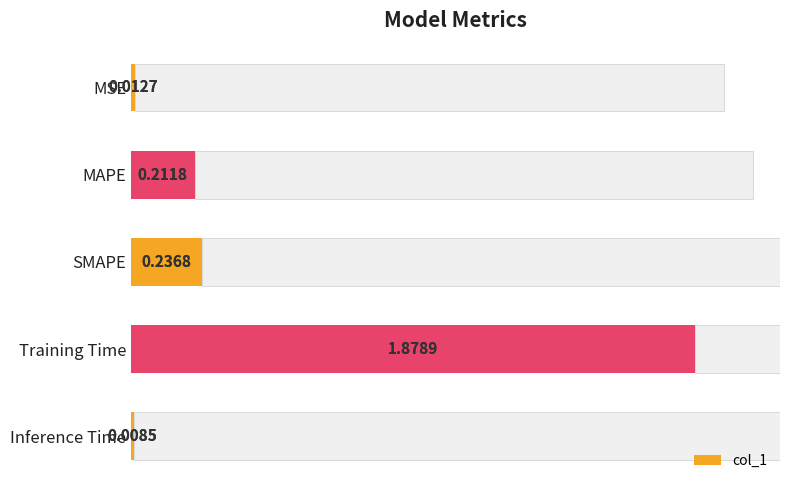

Reading left to right, what are all the values shown in this chart?

0.0	0.2	0.2	1.9	0.0